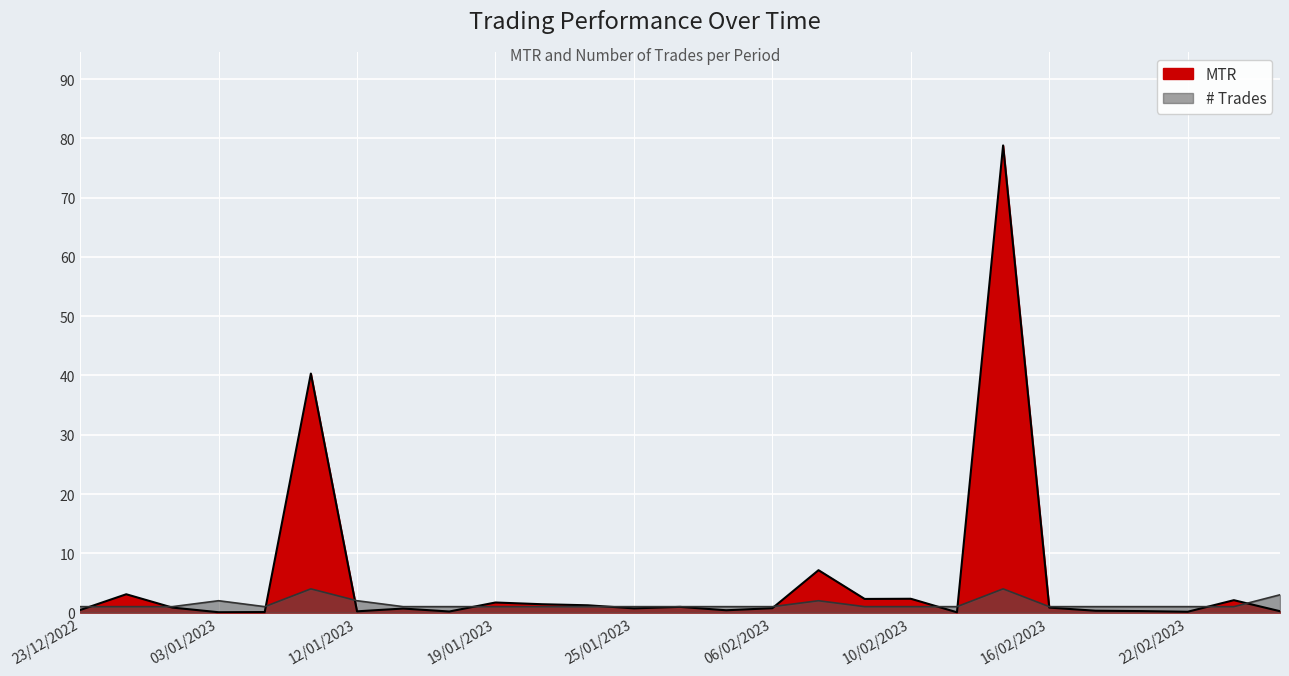

In MTR, how many points are higher than both neighbors (excluding endpoints)?

9